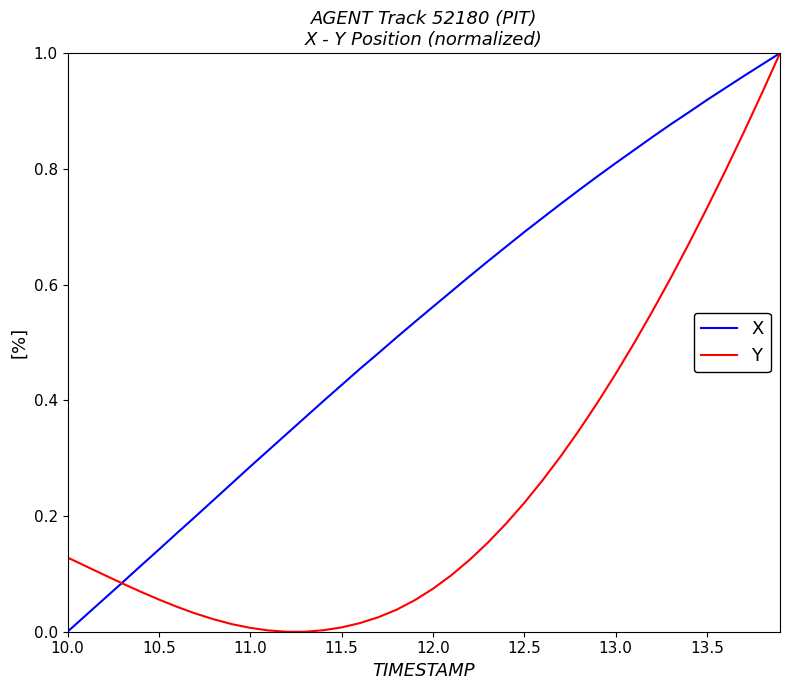

Which series has the largest total across all categories?

X